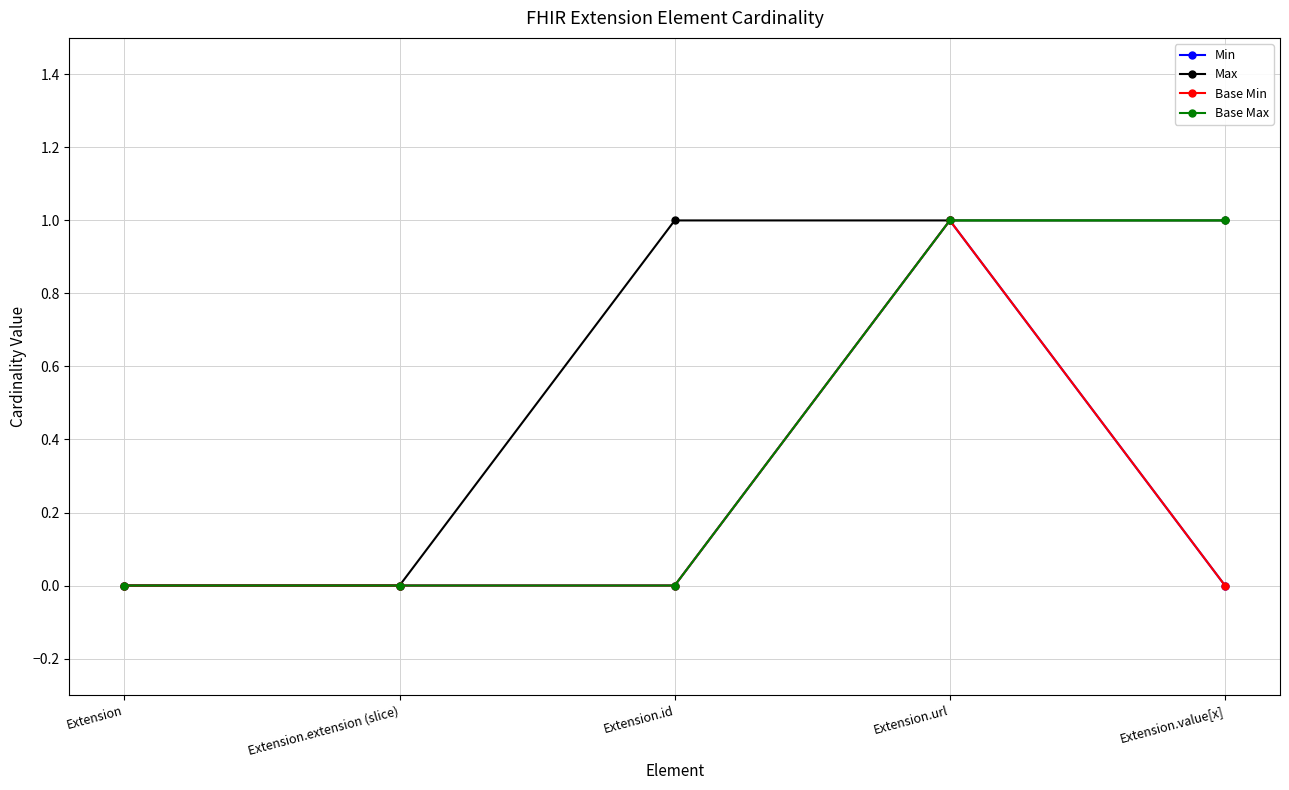

At which label is Base Max closest to 0?

Extension